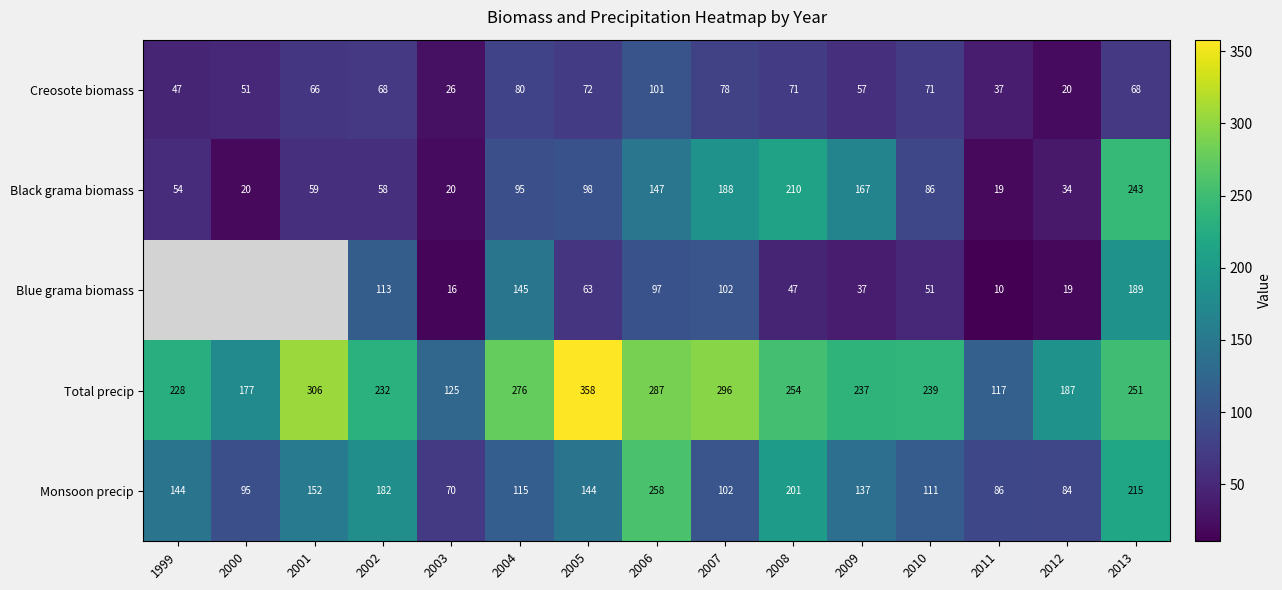

Where is Total precip nearest to the value 237?

2009